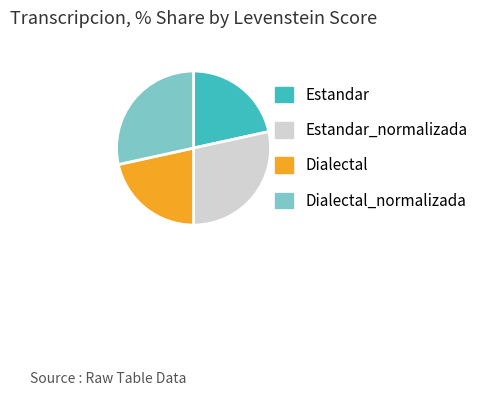

What is the ratio of the value at Estandar_normalizada to the value at Dialectal_normalizada?

1.0